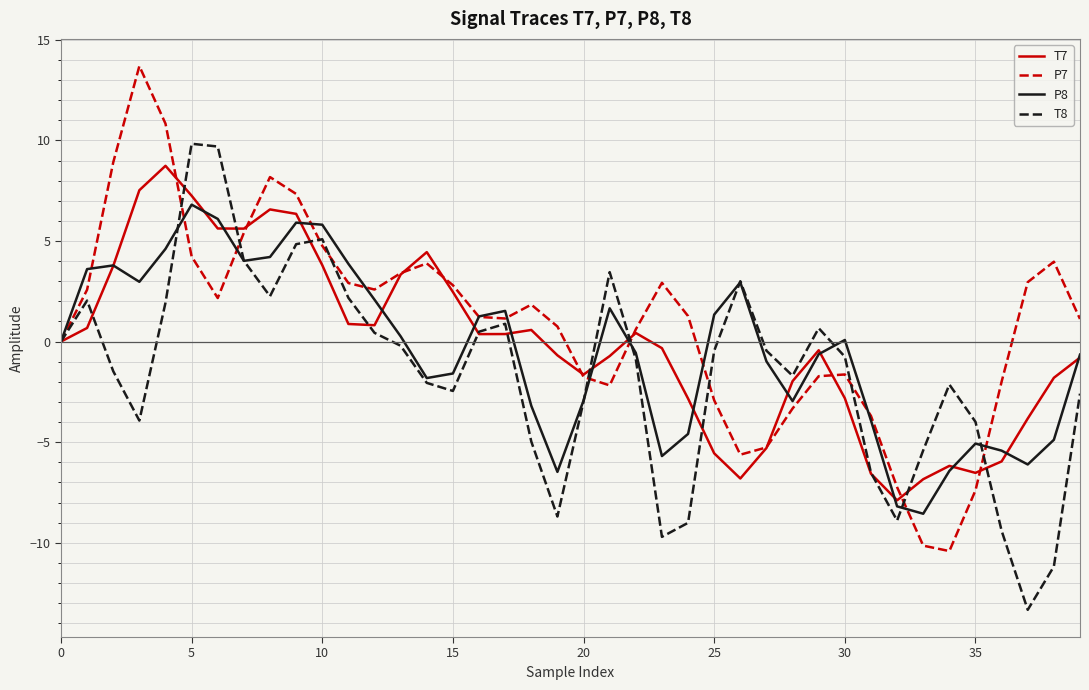

What is the minimum value shown in the chart?

-13.3